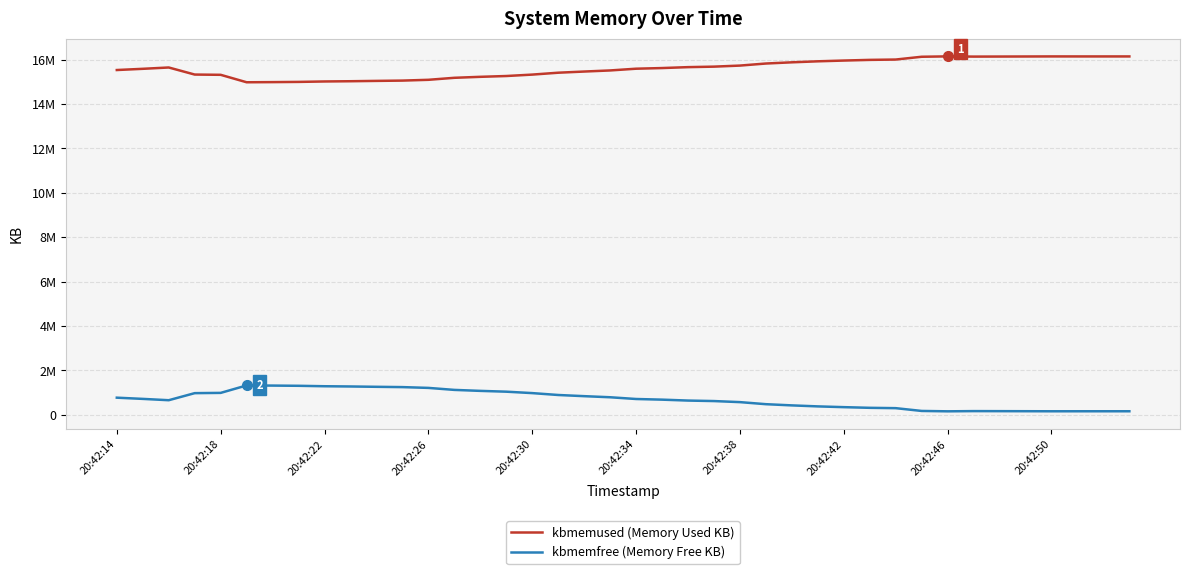

True or false: kbmemfree (Memory Free KB) and kbmemused (Memory Used KB) cross at least once.

False